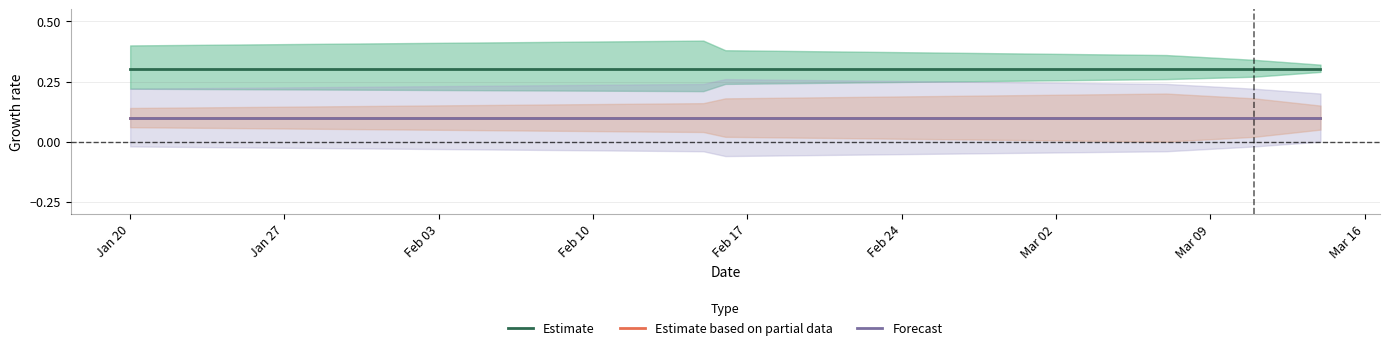

Does the chart have visible grid lines?

Yes